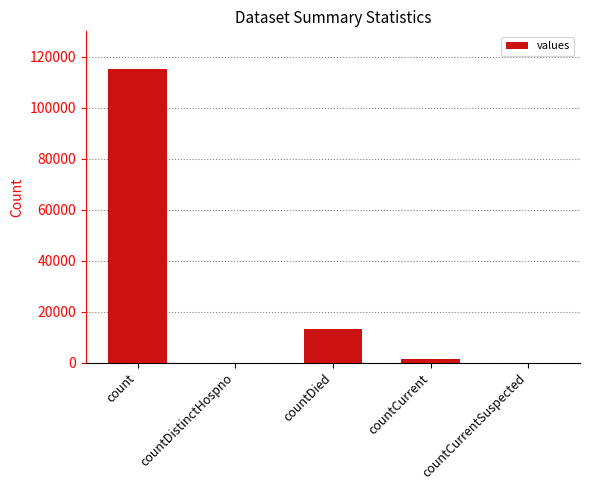

Does the chart contain stacked bars?

No